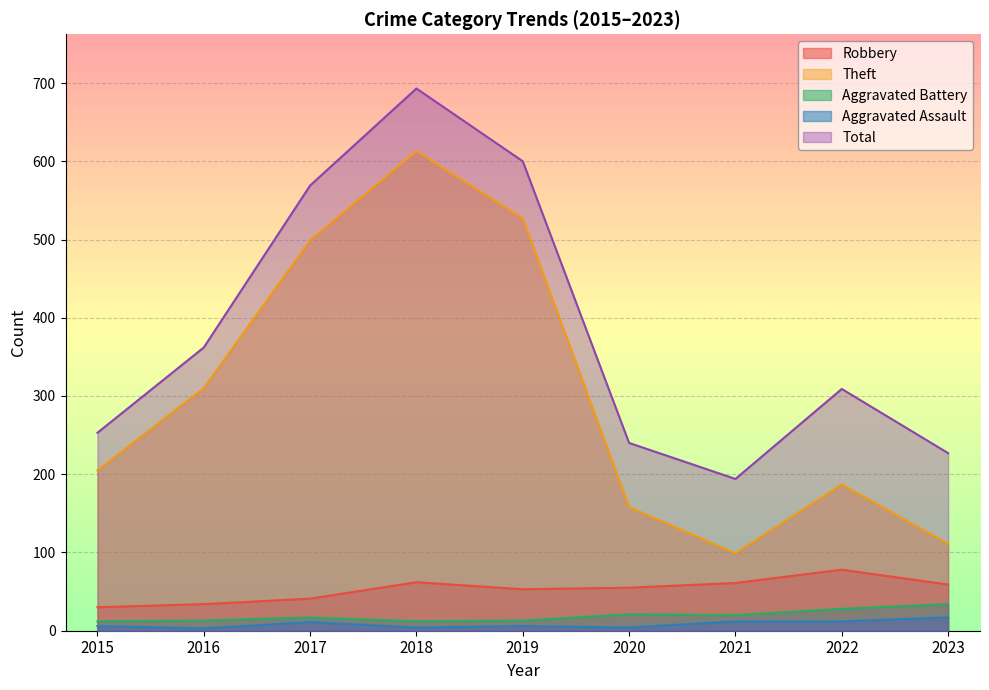

At which category is the sum across all series the highest?

2018